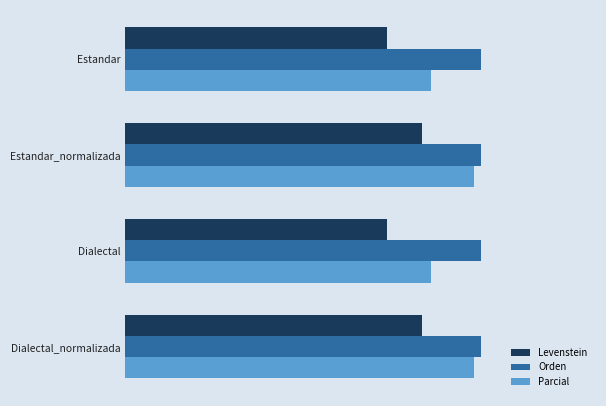

Reading left to right, list all the values displayed in this chart.

Levenstein: 55.6	63.1	55.6	63.1
Orden: 75.6	75.5	75.6	75.5
Parcial: 65.0	74.0	65.0	74.0